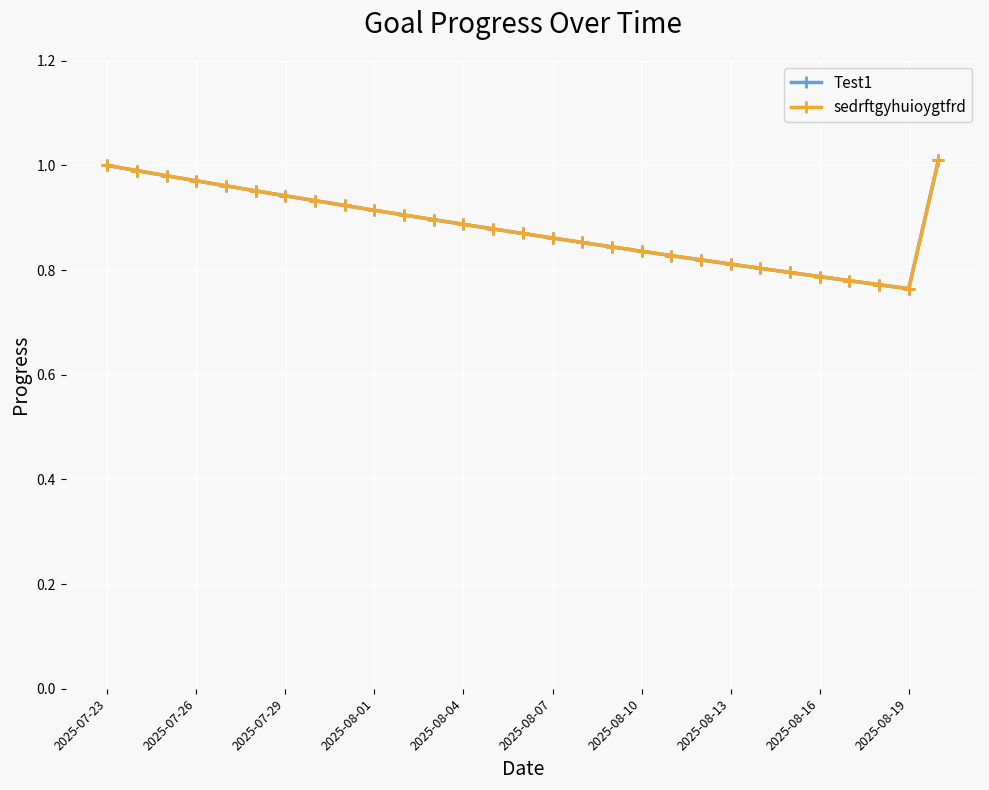

At how many categories does at least one series exceed 0?

29